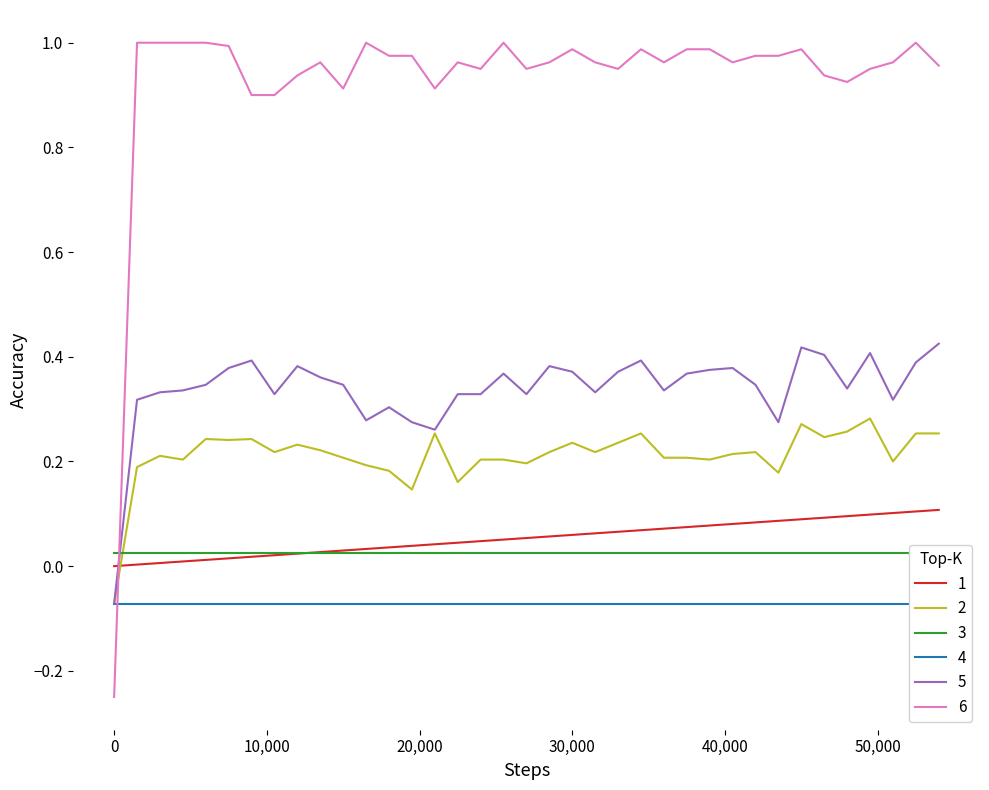

True or false: 5 and 1 cross at least once.

True